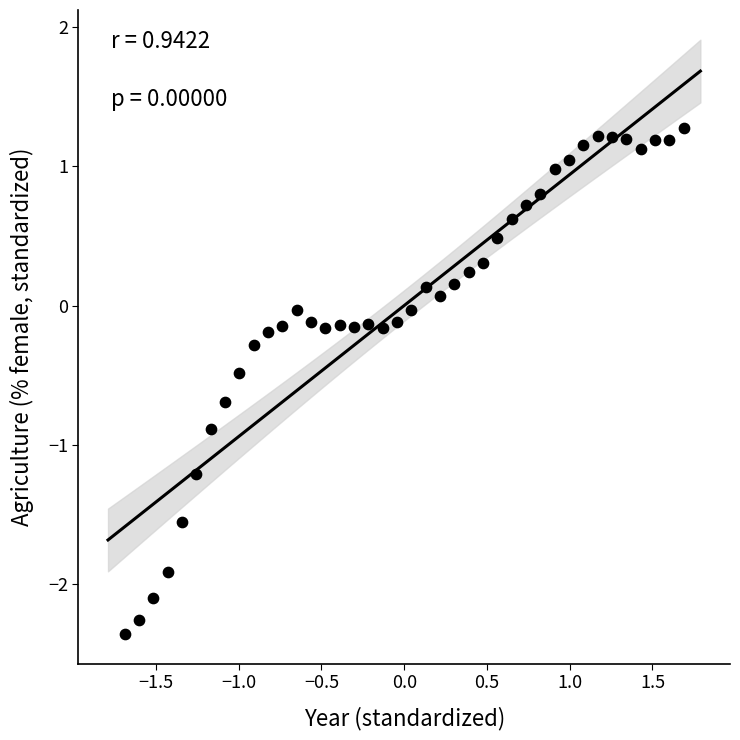

What is the range of Y values (max minus min)?

3.6